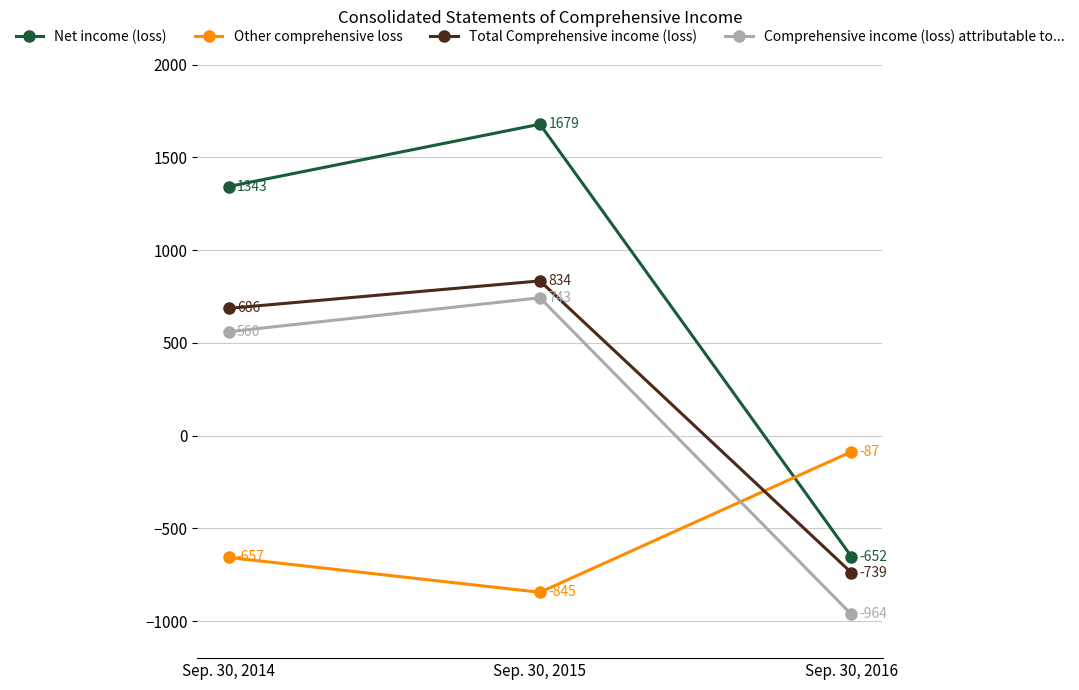

What is the average value of the Other comprehensive loss series?

-530